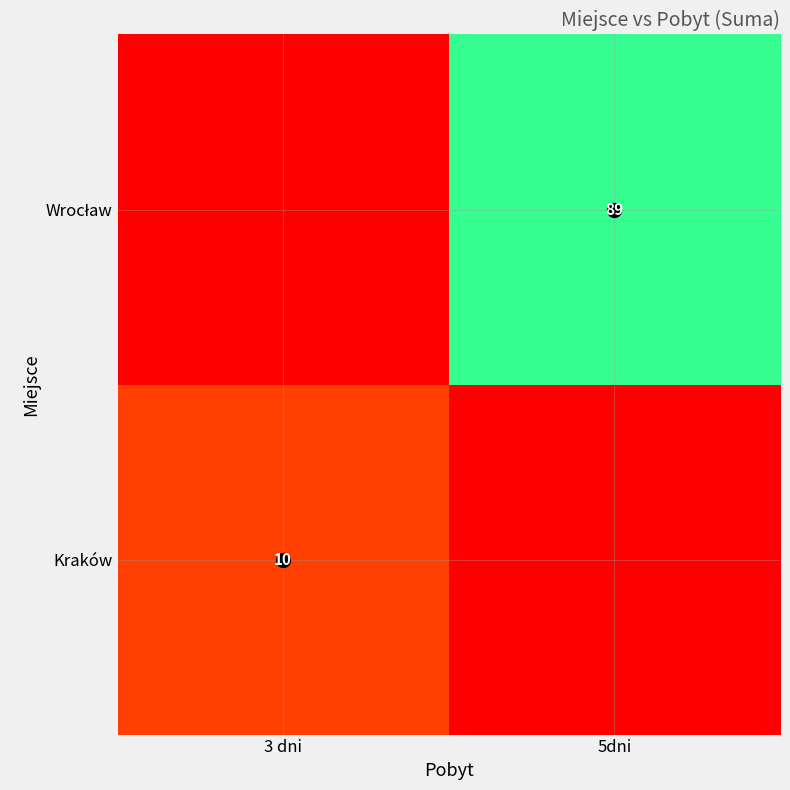

The value of Kraków at 3 dni is 10. True or false?

True